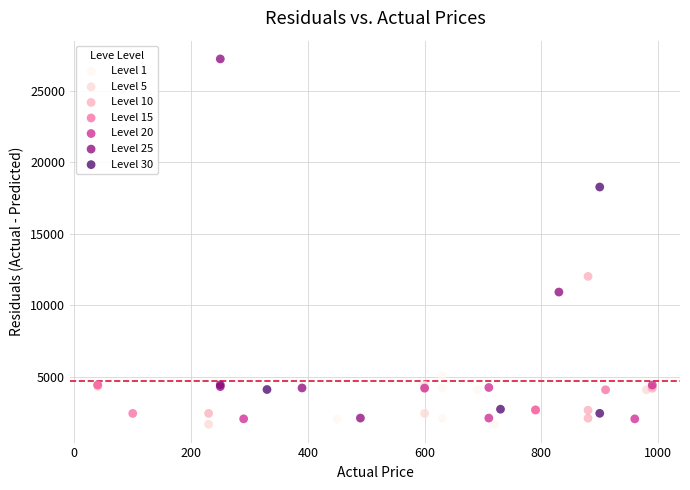

Which series has the widest spread of Y values?

Level 25